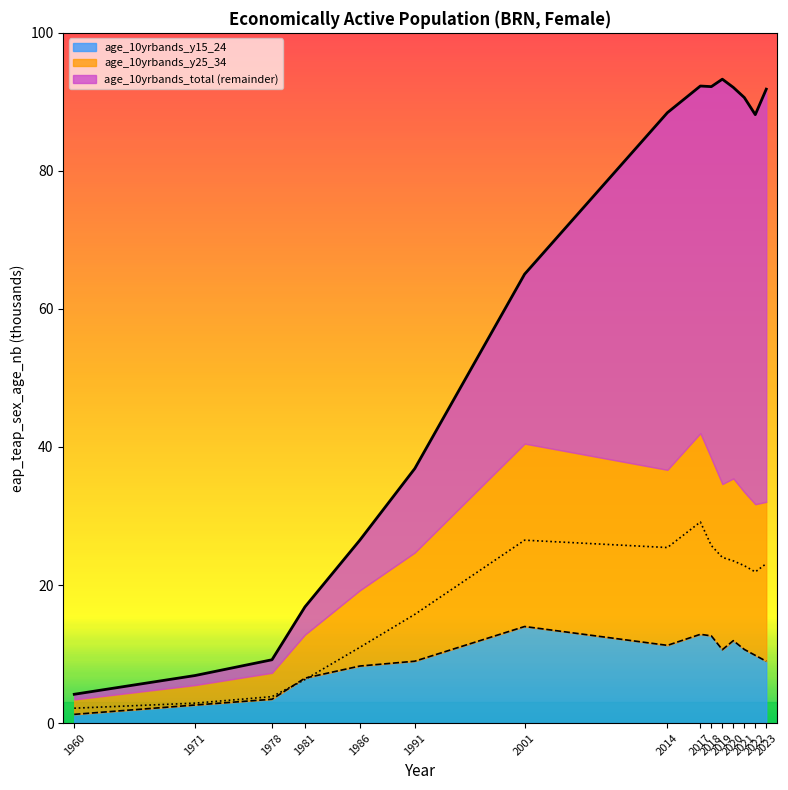

Read the age_10yrbands_total value at 2019.

93.3